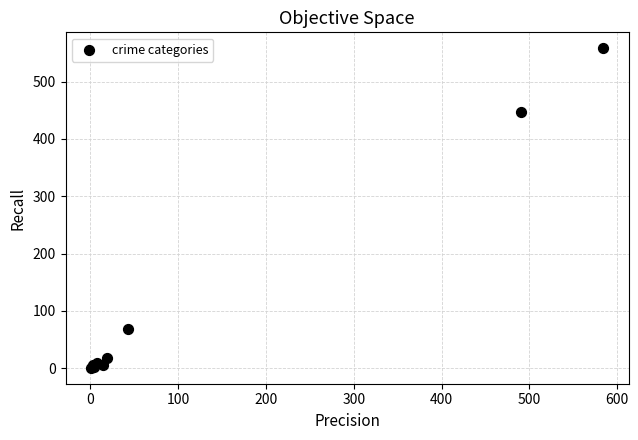

What Y value in the scatter plot is closest to 279?

447